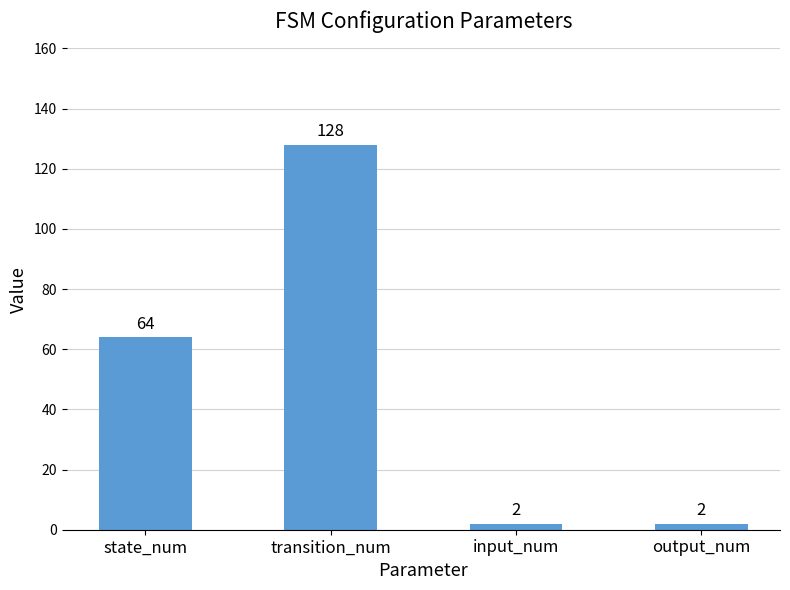

At which label is the value closest to 65?

state_num